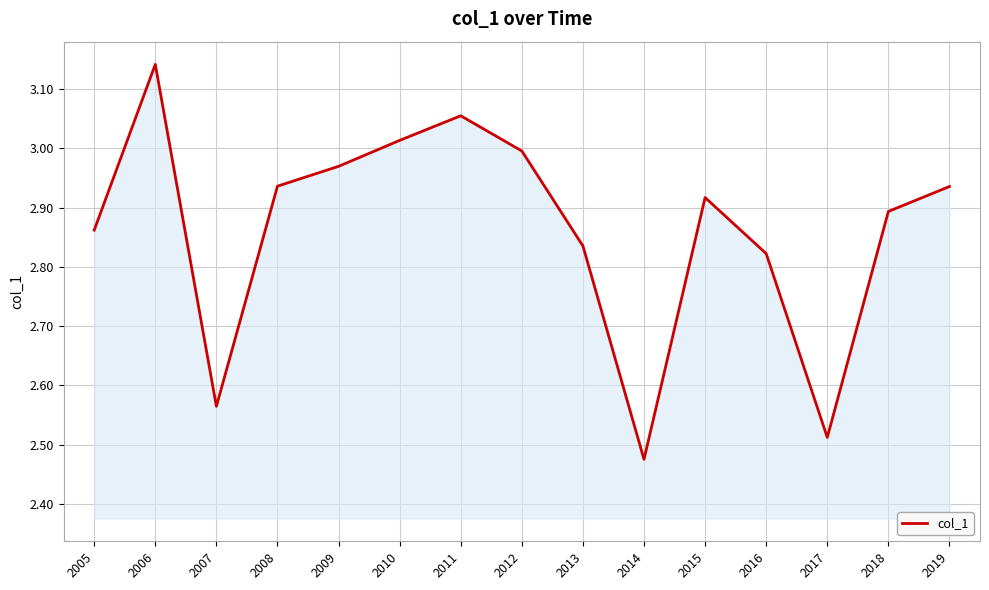

What is the change in value from 2011 to 2017?

-0.5